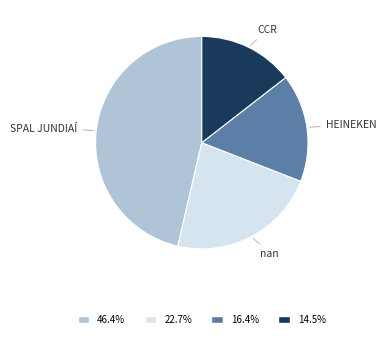

Is there any slice that represents more than half of the pie?

No